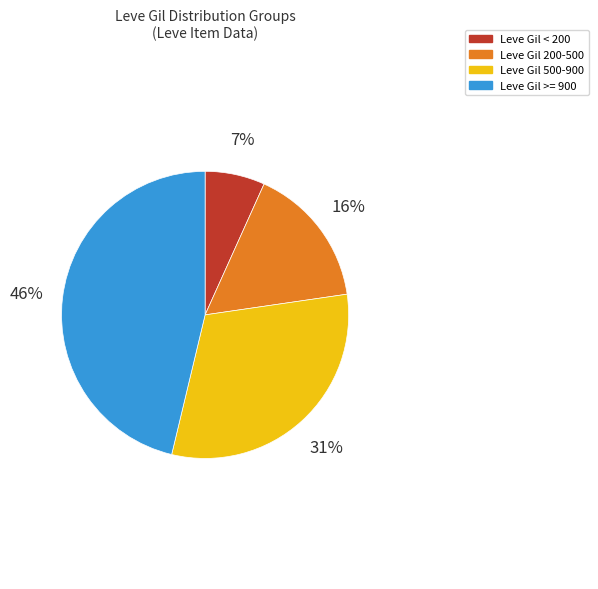

Is there any slice that represents more than half of the pie?

No